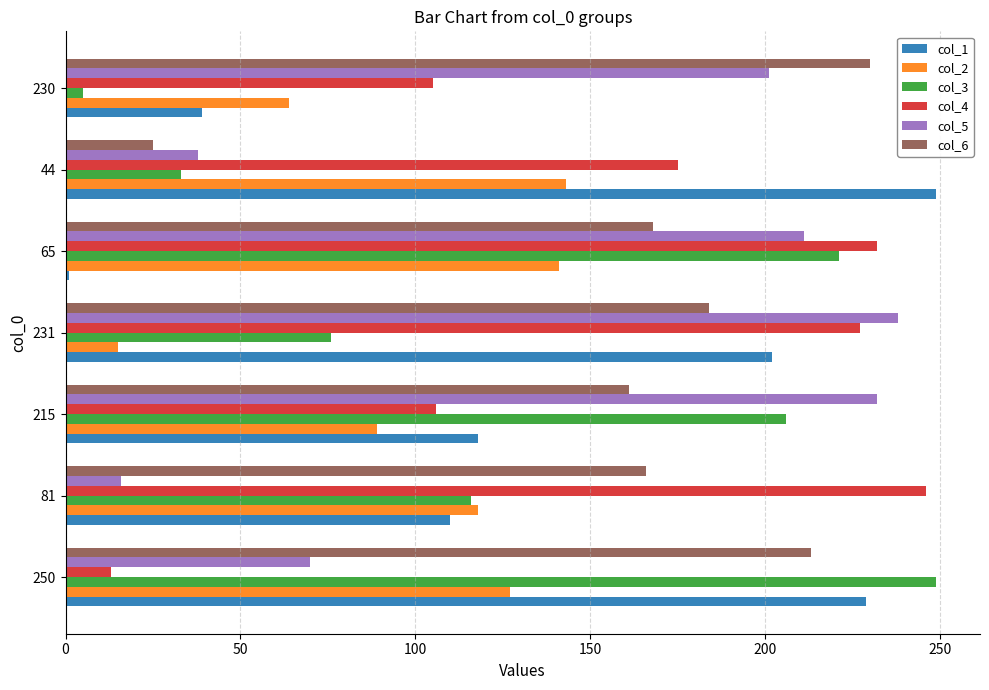

Is it true that col_2 equals 84 at 44?

False